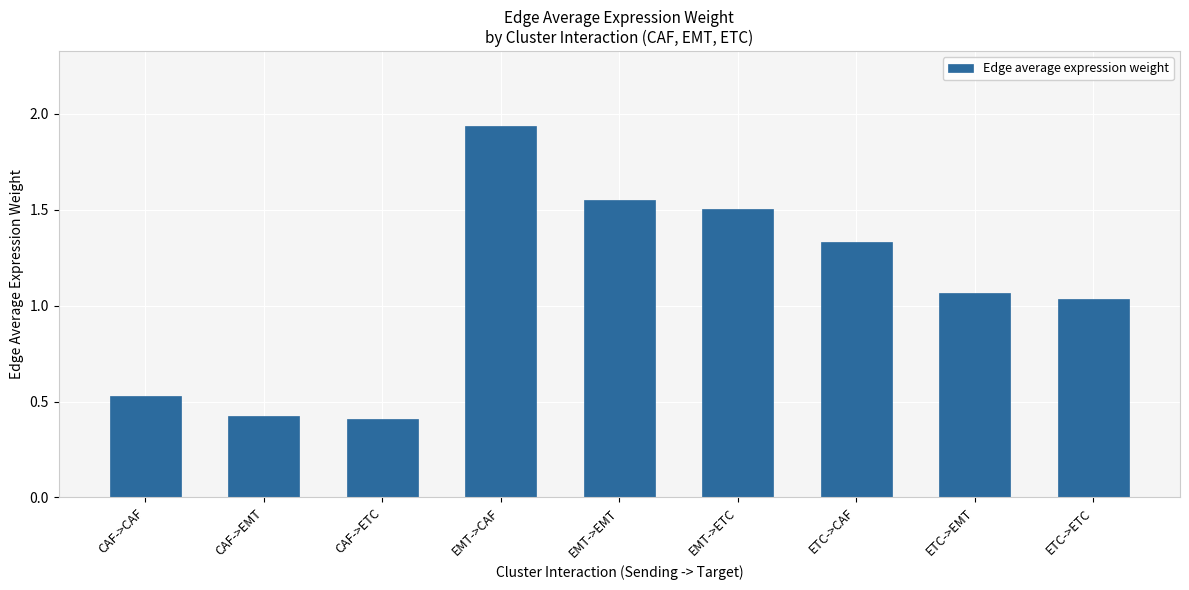

Which category has the highest value across all series?

EMT->CAF